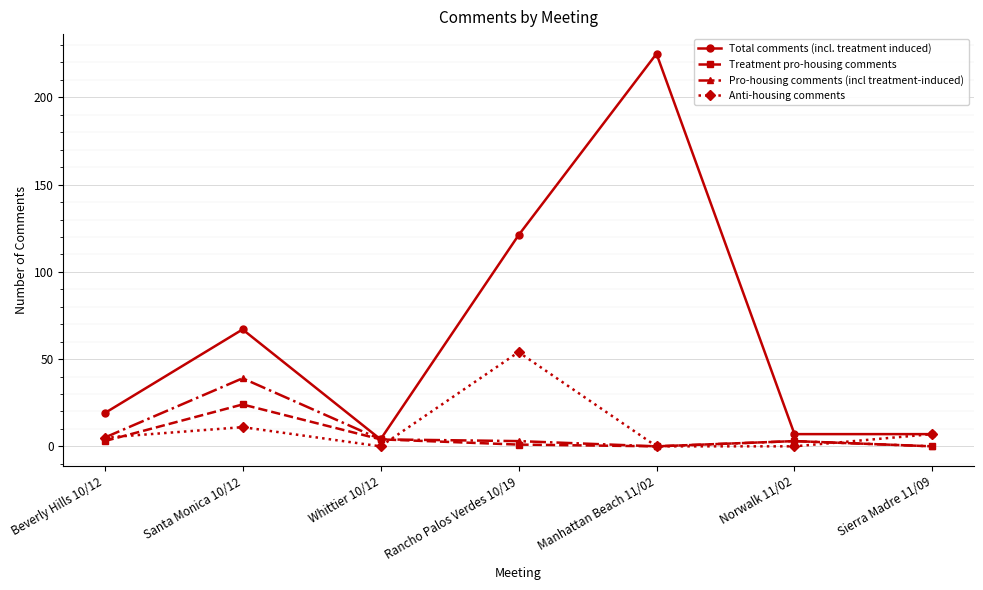

What is the maximum value for Anti-housing comments?

54